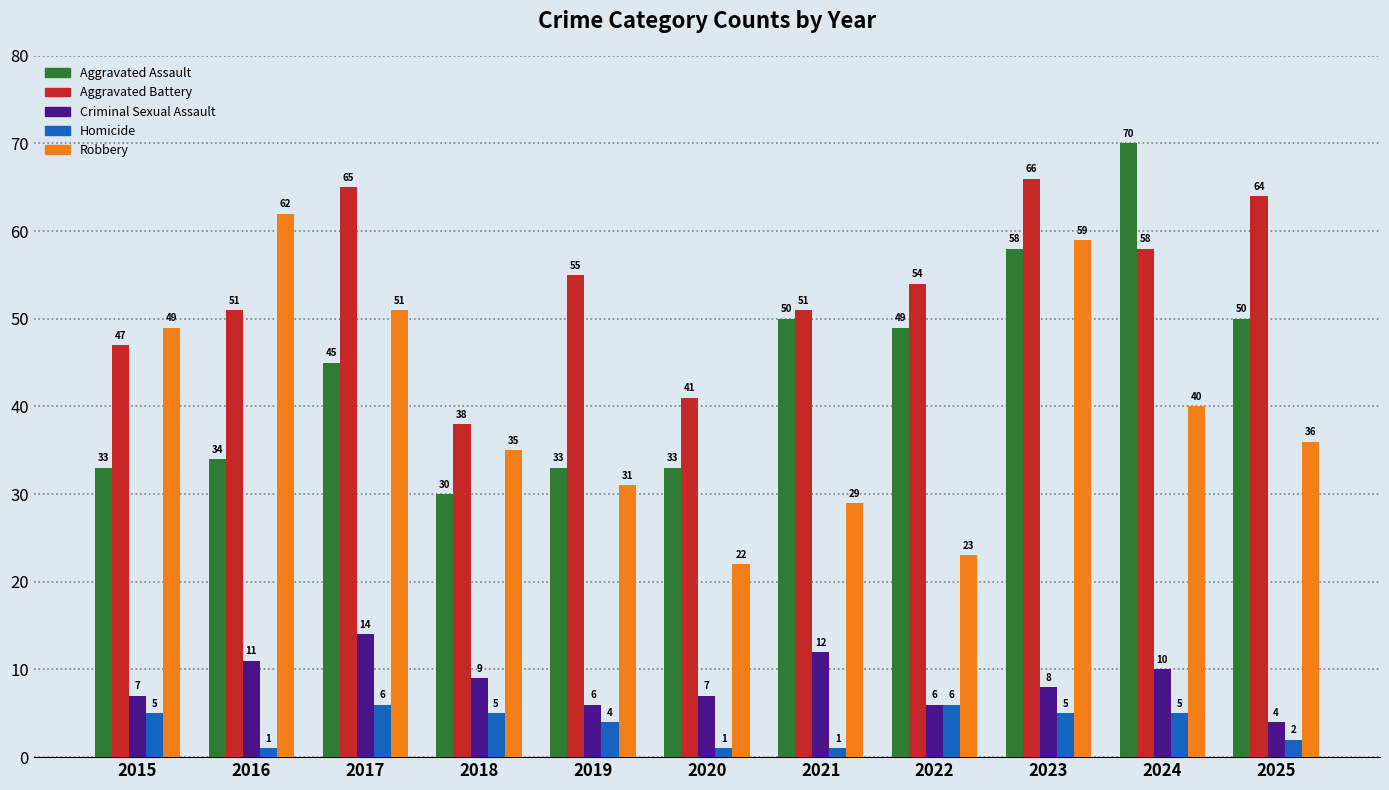

What is the maximum value shown in the chart?

70